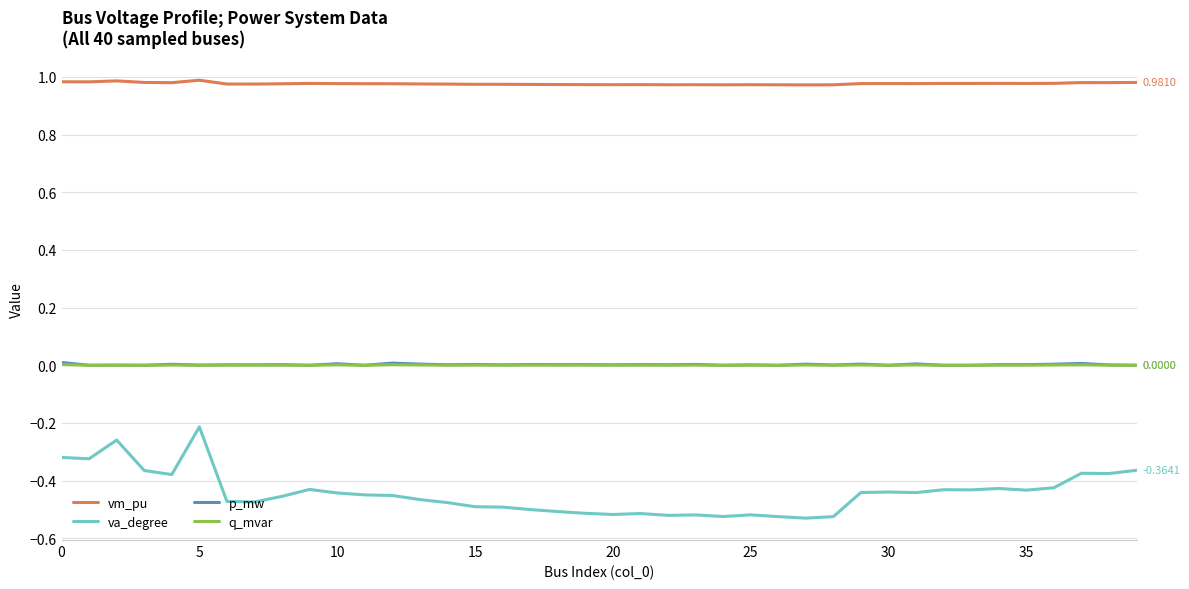

Which series has the widest spread of values?

va_degree